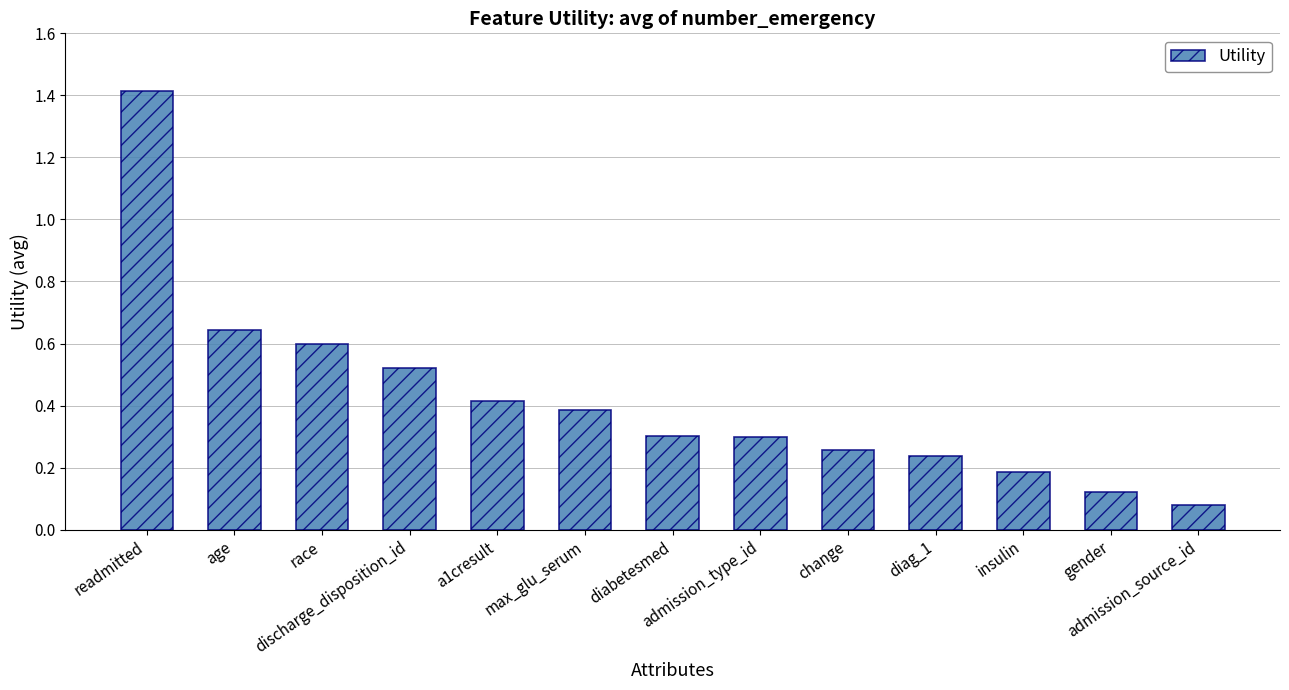

What is the difference between the maximum and minimum values?

1.3